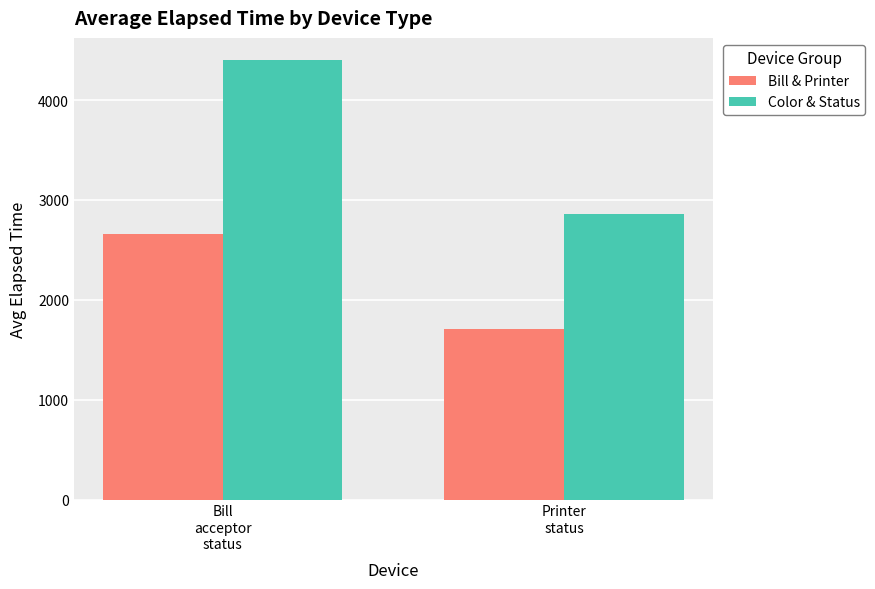

What is the label of the 1st bar from the left?

Bill
acceptor
status